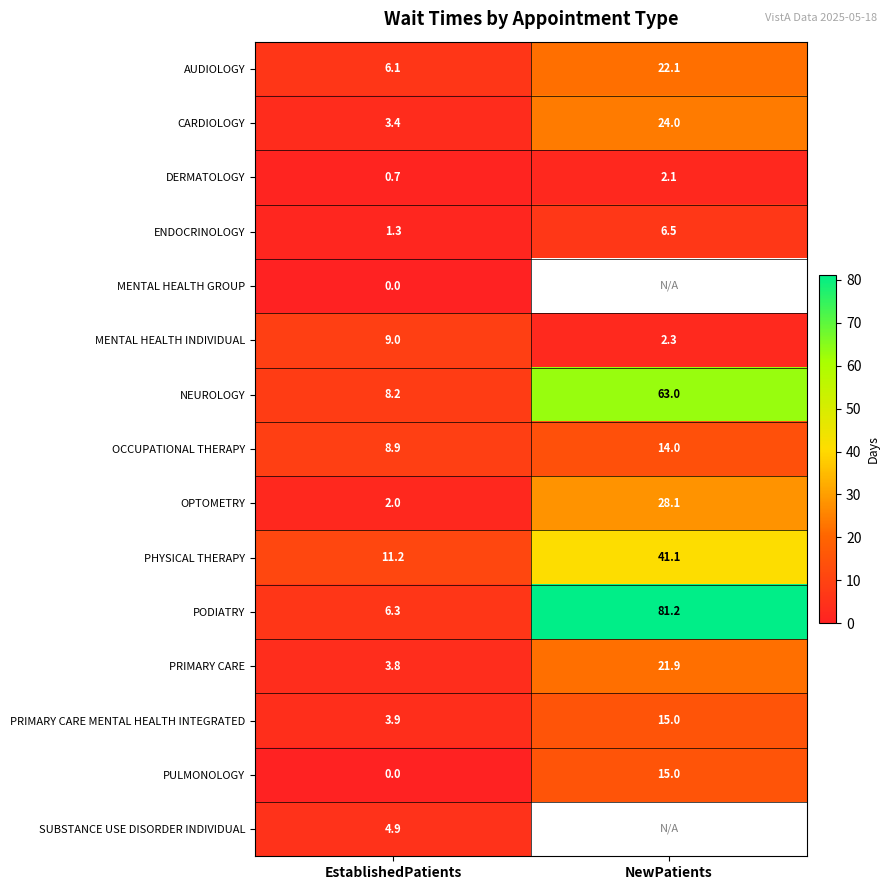

How many values in the MENTAL HEALTH INDIVIDUAL series are below 9?

1